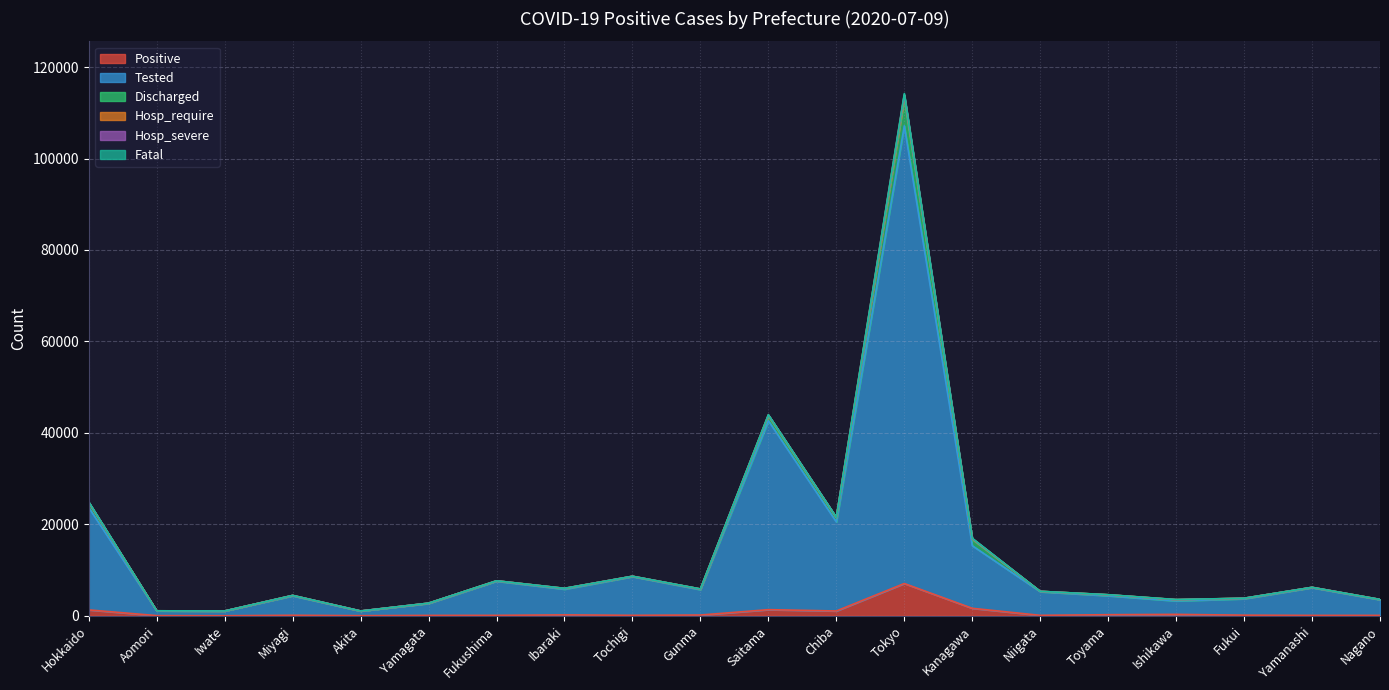

What is the maximum value shown in the chart?

114209